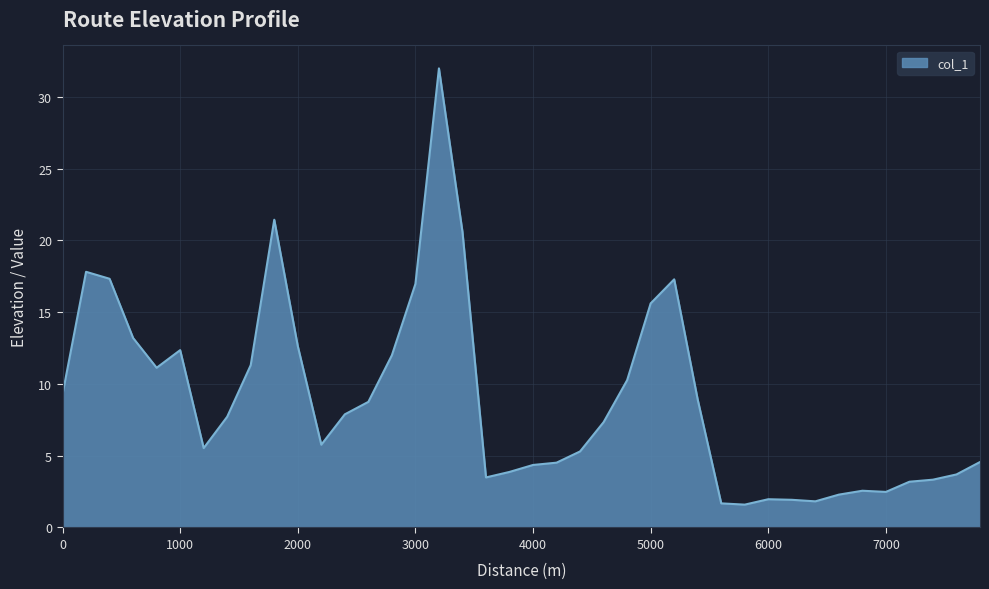

What is the maximum value shown in the chart?

32.0